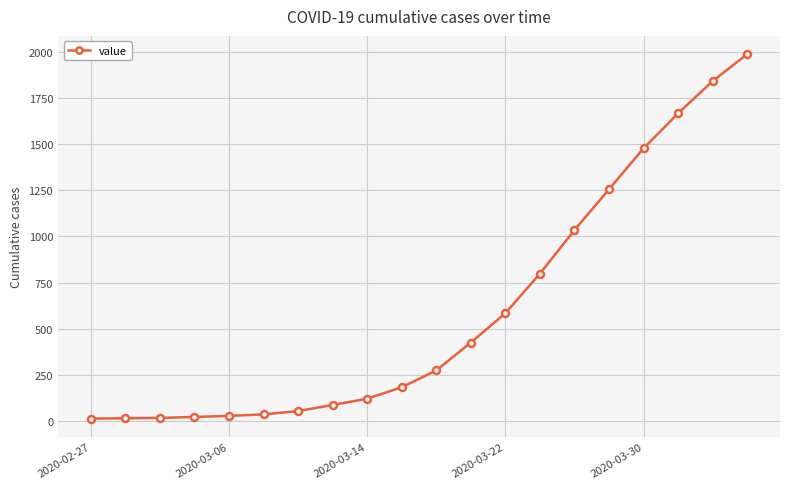

How many lines are shown in the chart?

1